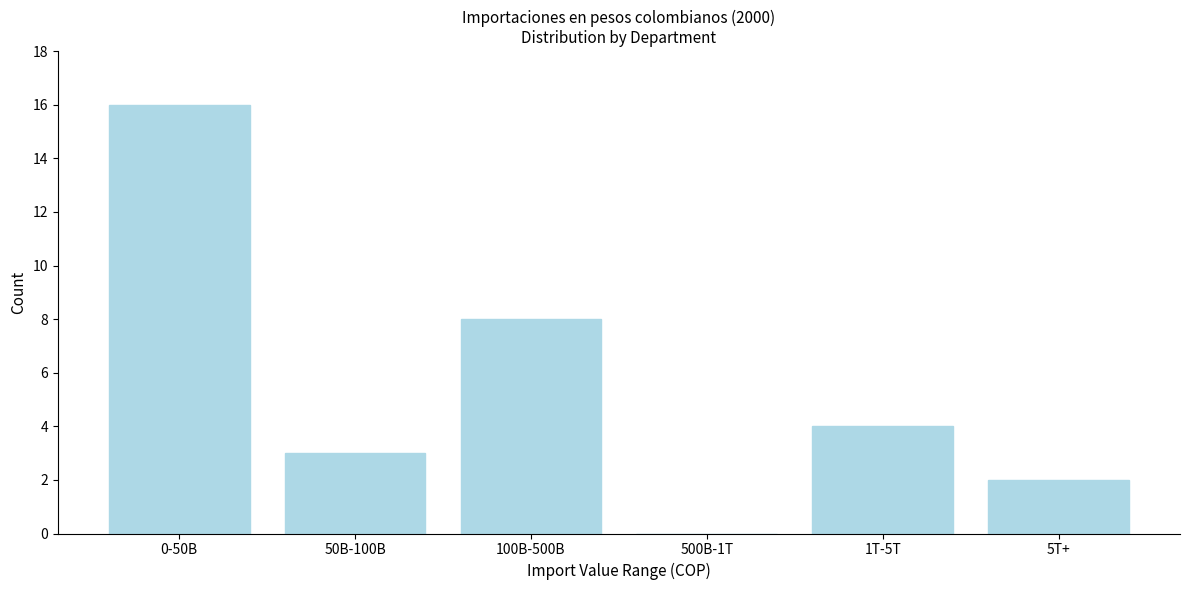

Reading right to left, what are all the values shown in this chart?

5T+=2	1T-5T=4	500B-1T=0	100B-500B=8	50B-100B=3	0-50B=16